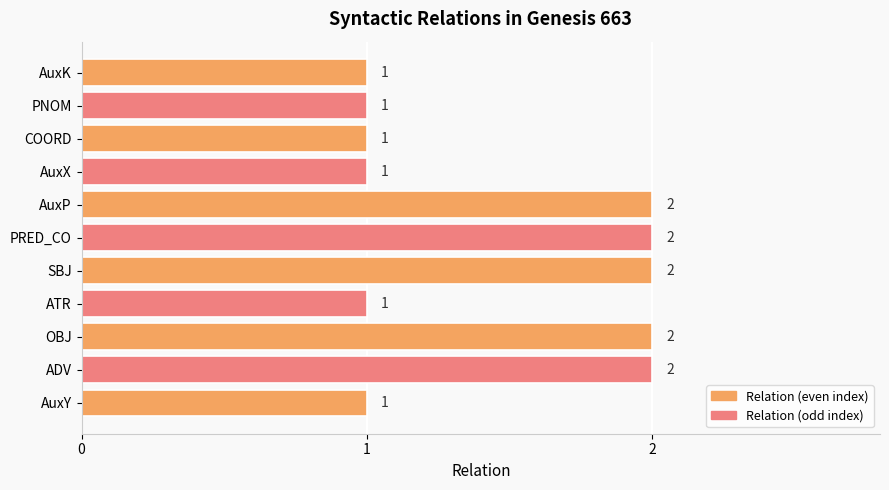

What is the sum of the values at AuxY and PRED_CO?

3